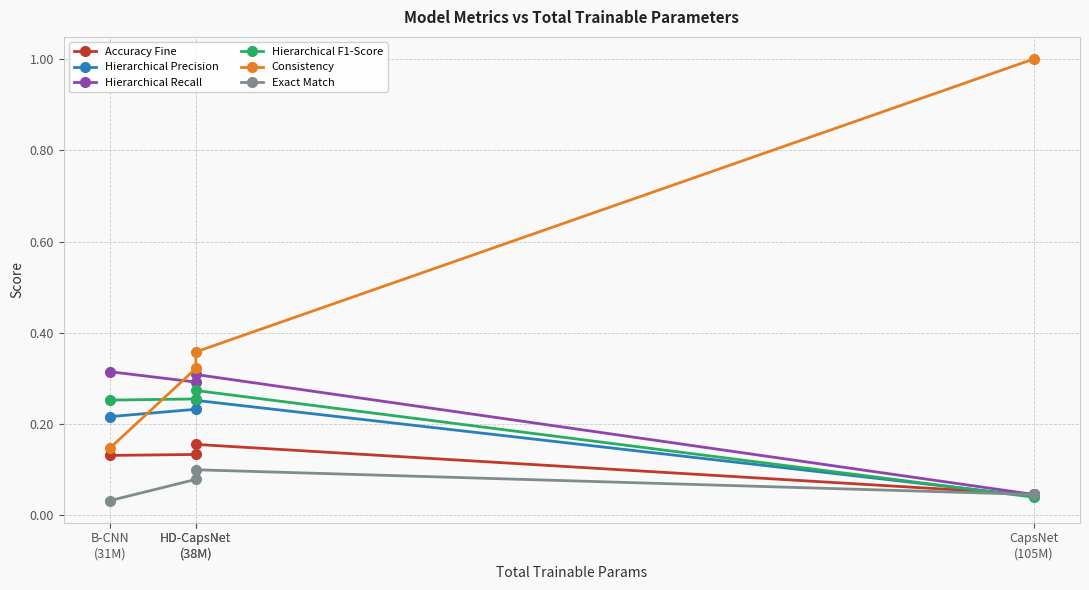

Count the number of categories in the chart.

4